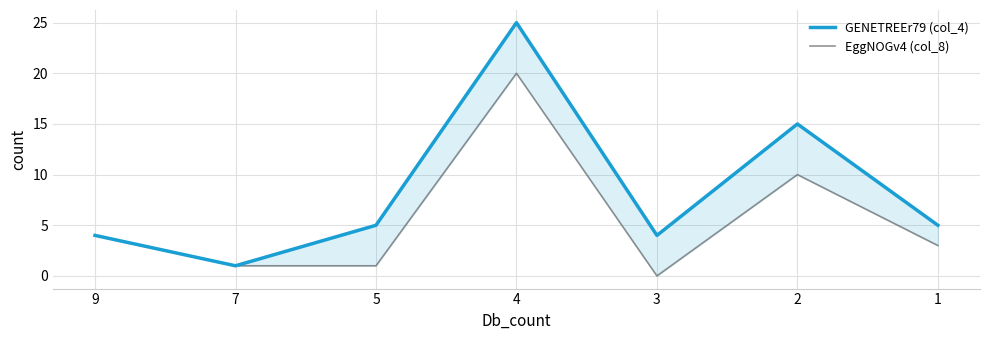

What is the value of the EggNOGv4 (col_8) point at the 1st from the left?

4